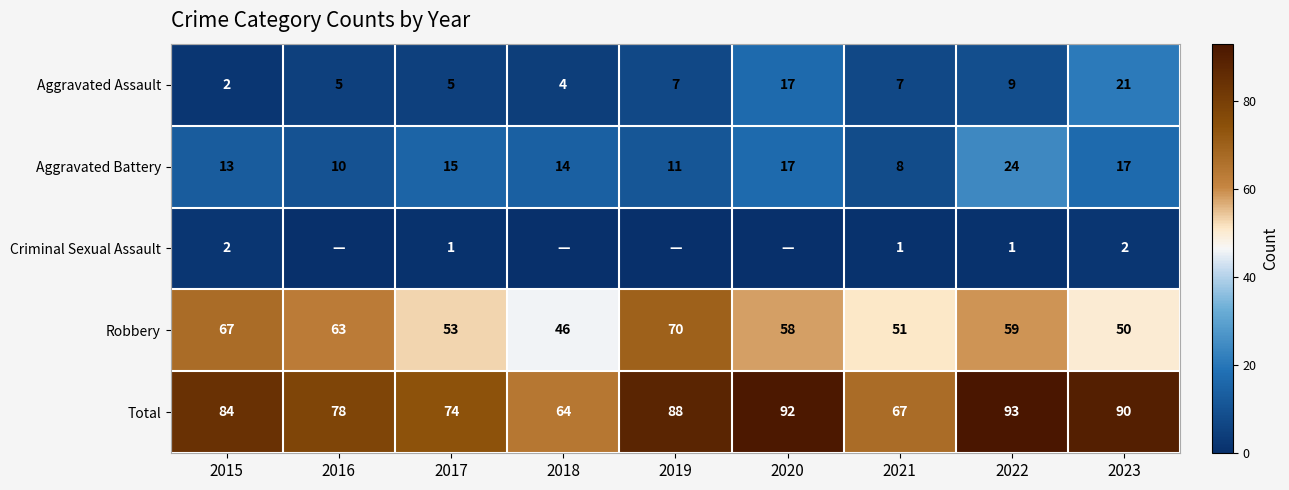

At which label does Robbery reach its minimum?

2018